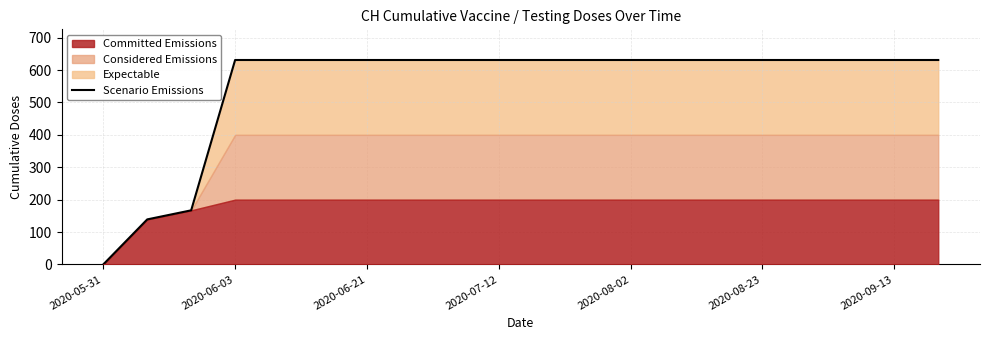

What is the highest value of the Scenario Emissions series?

631